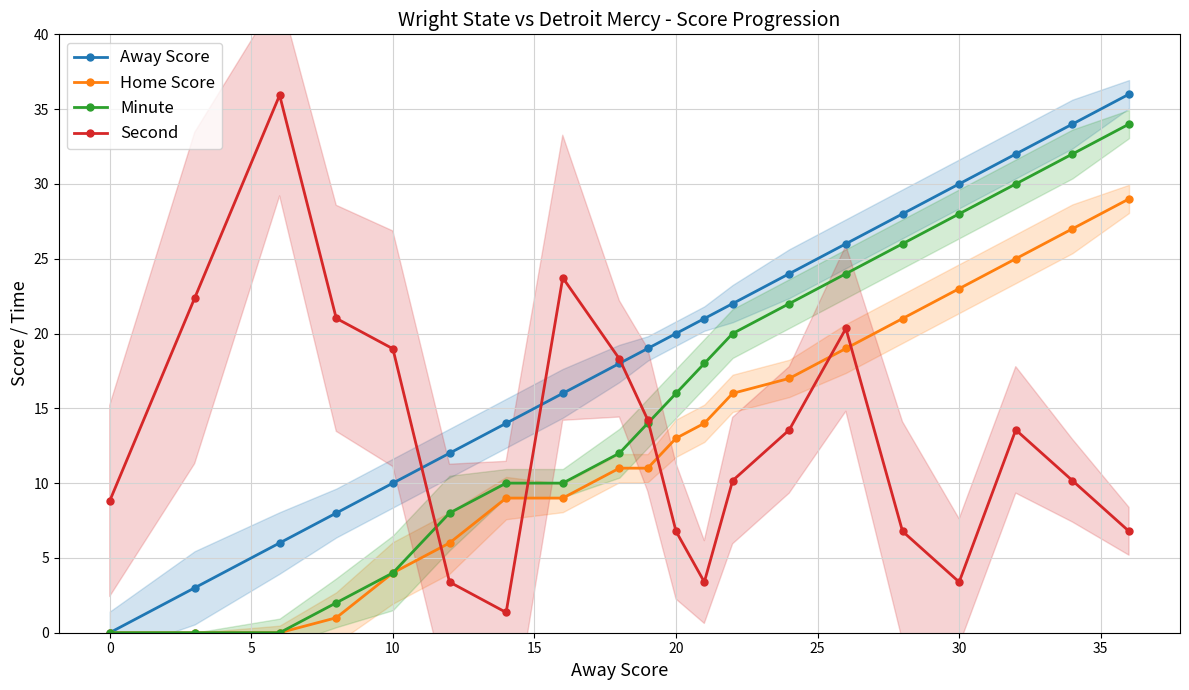

In Second, how many points are lower than both neighbors (excluding endpoints)?

3